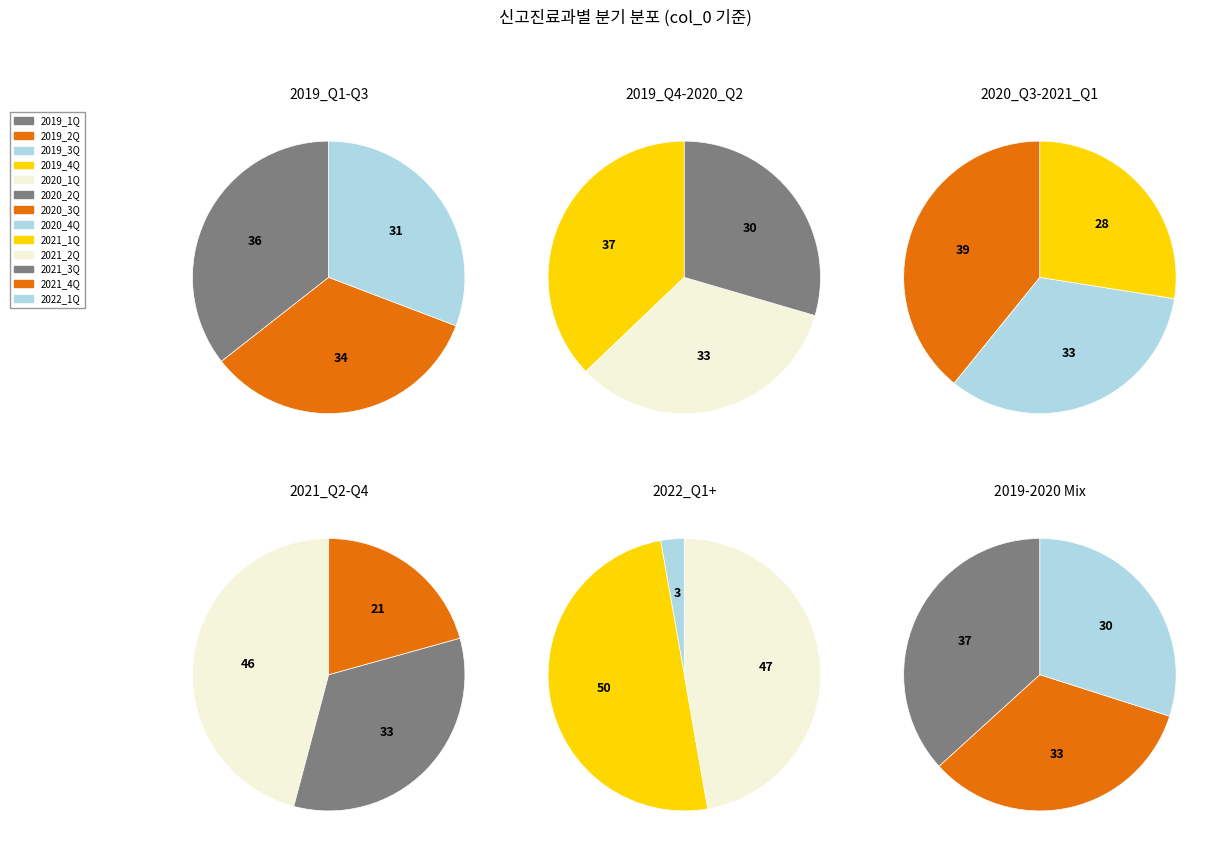

Is there any slice that represents more than half of the pie?

No